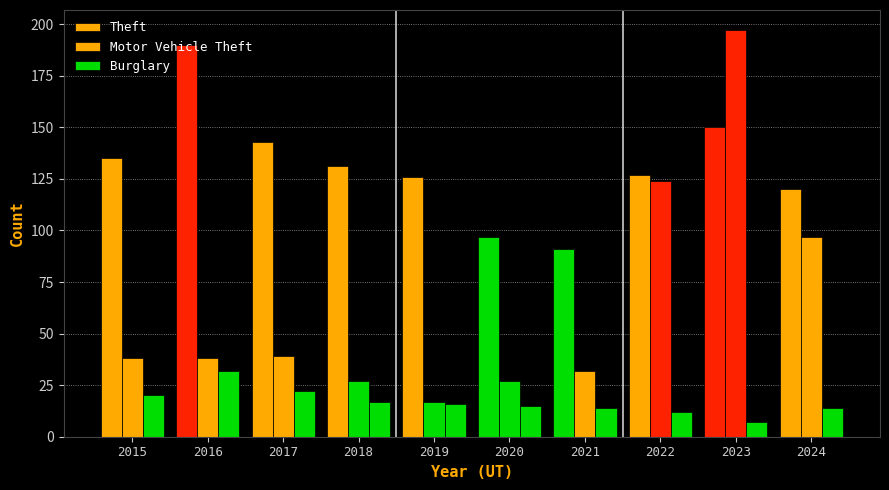

What is the difference between the Theft values at 2020 and 2016?

93